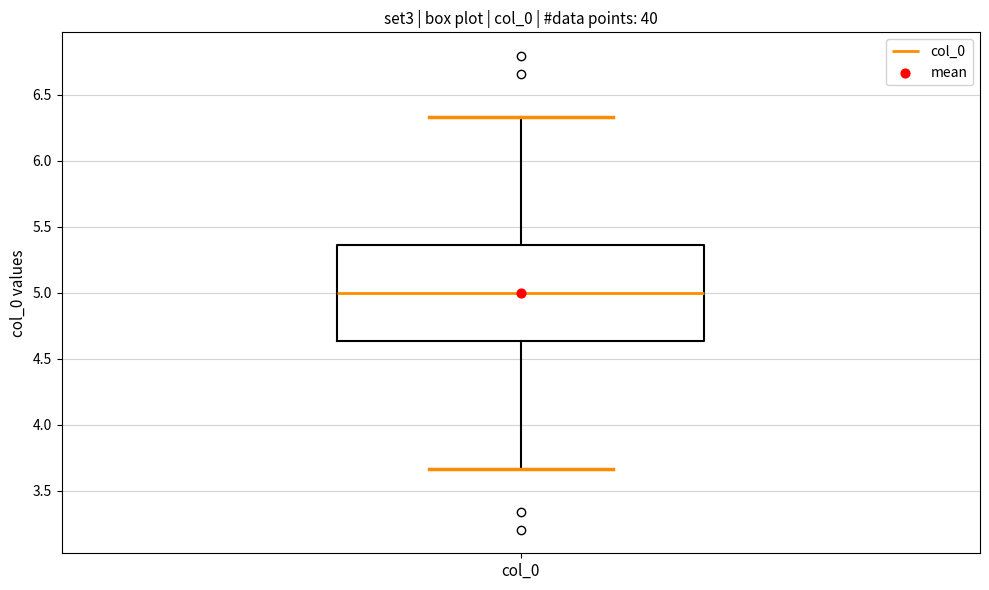

Where does the upper whisker of the box for col_0 end on the y-axis? The values are not printed on the chart, so give them approximately, as read against the axis.

6.35